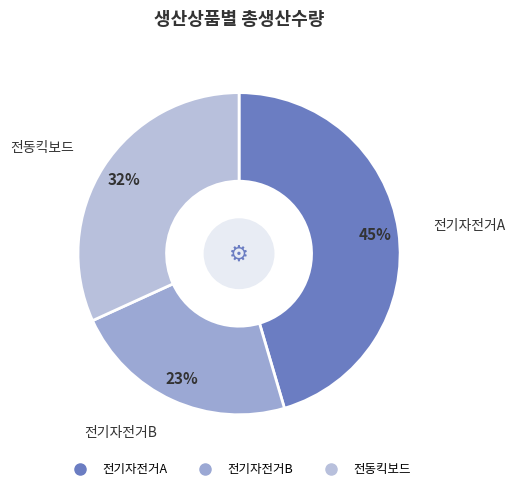

Between 전동킥보드 and 전기자전거B, which is larger?

전동킥보드